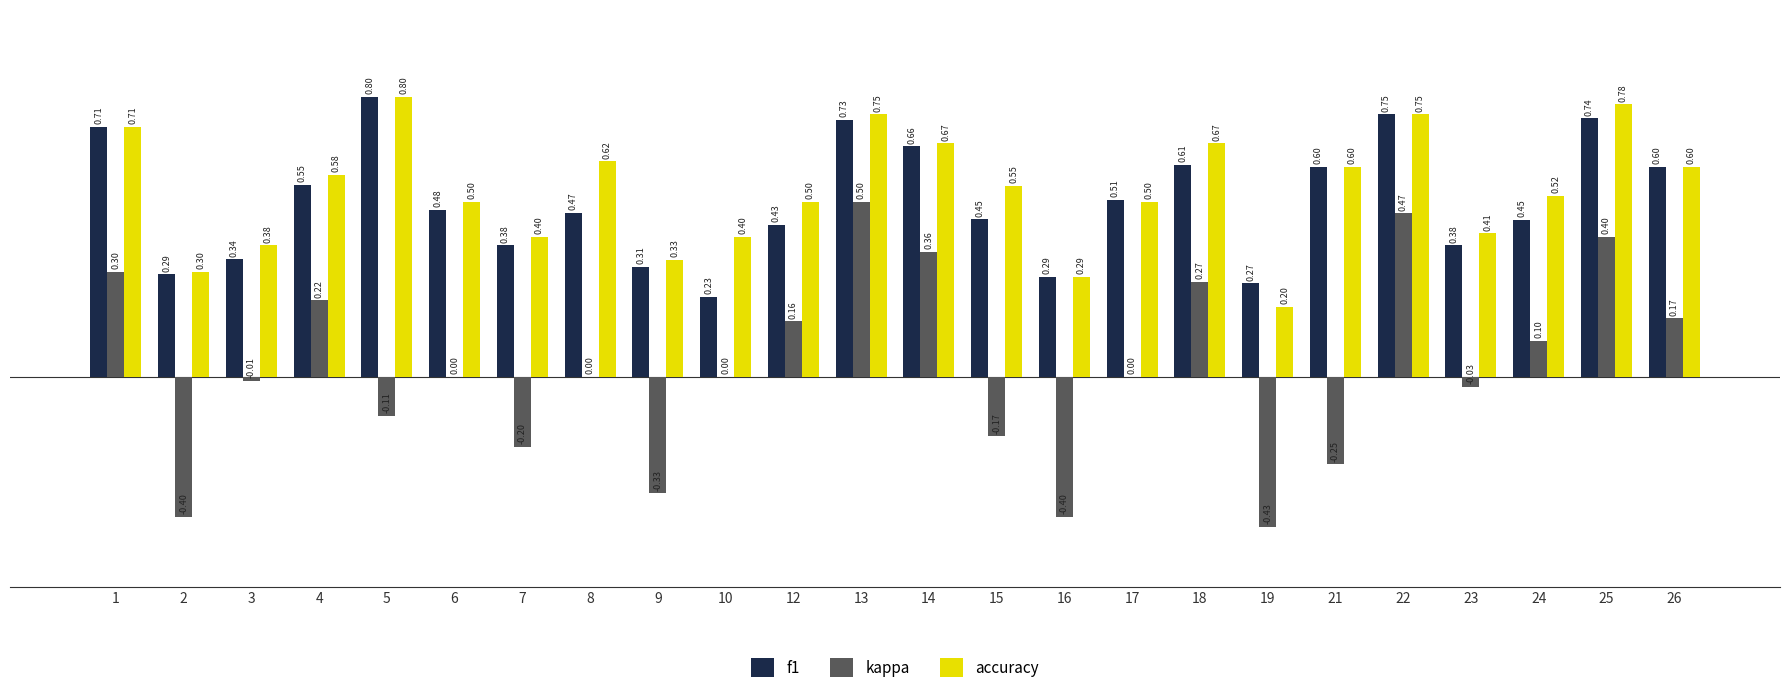

Between 13 and 21, which series saw the biggest shift?

kappa